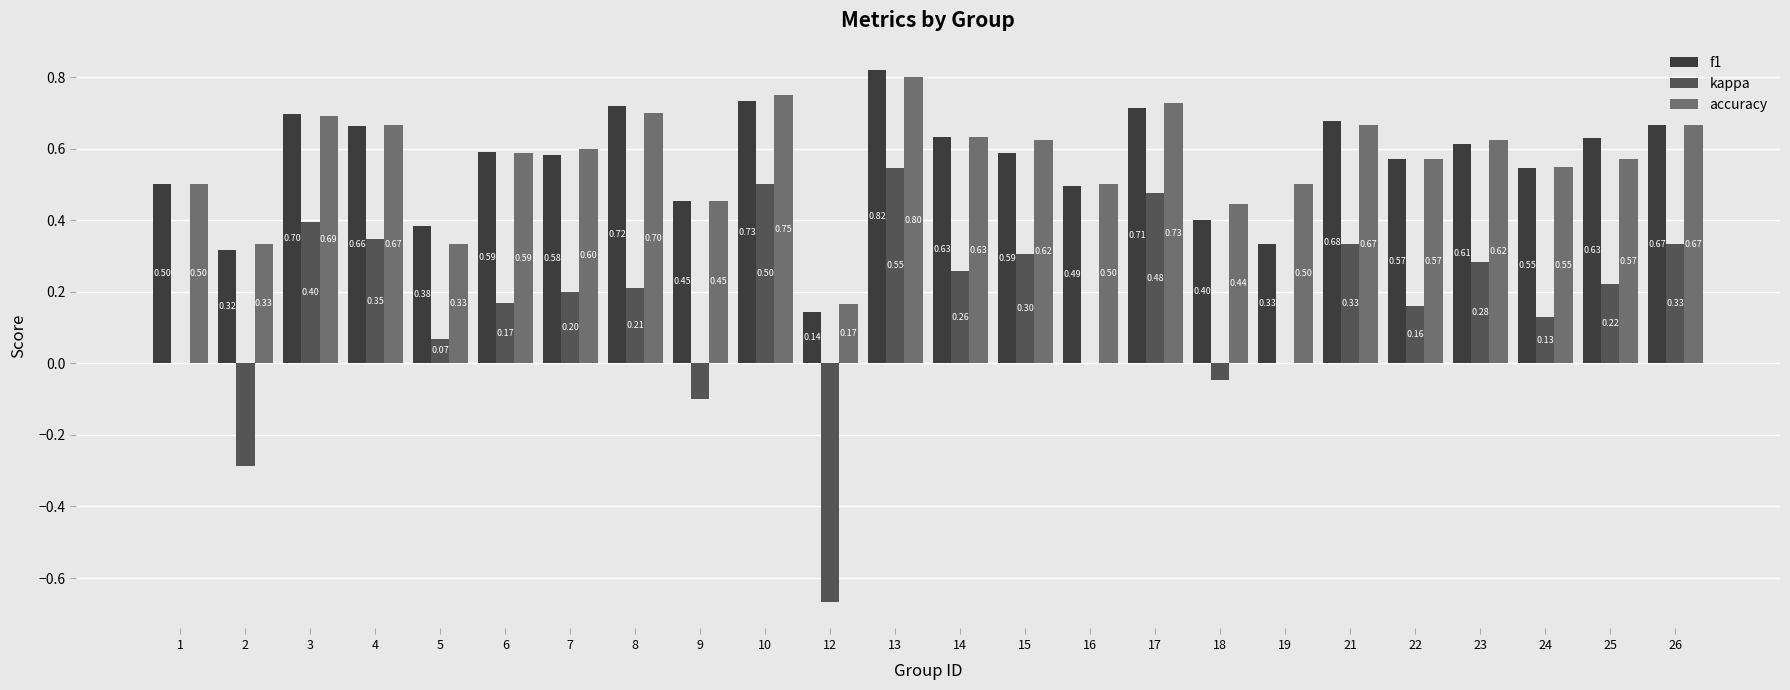

Which series changed the most between 3 and 14?

kappa